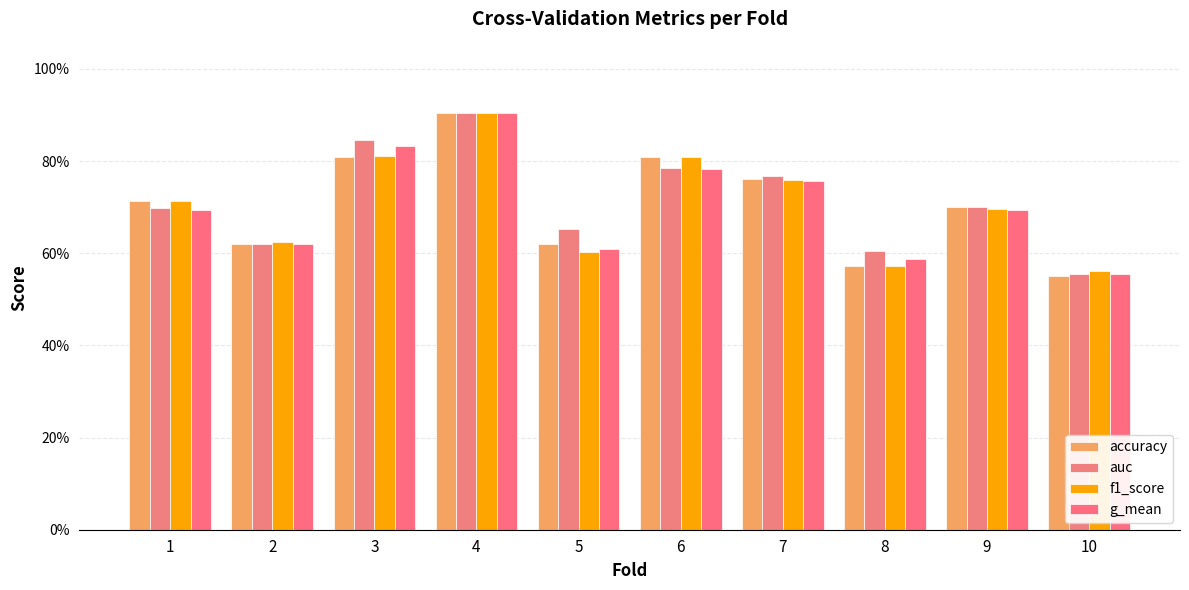

Are the bars horizontal?

No